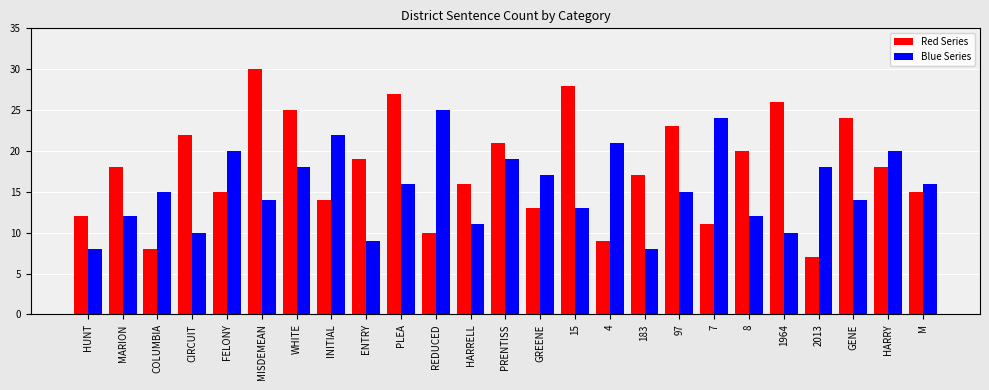

True or false: Blue Series has a value of 7 at 15.

False